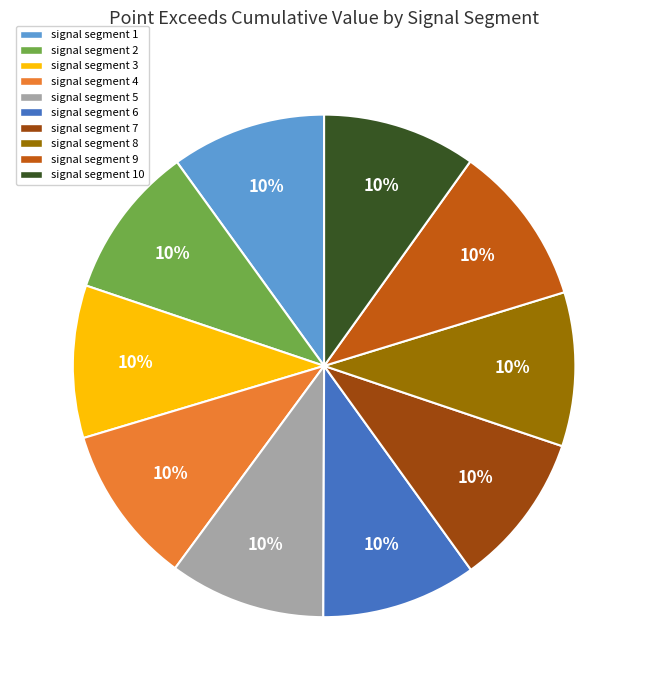

To the nearest percent, what is the combined percentage of signal segment 3 and signal segment 4?

20%